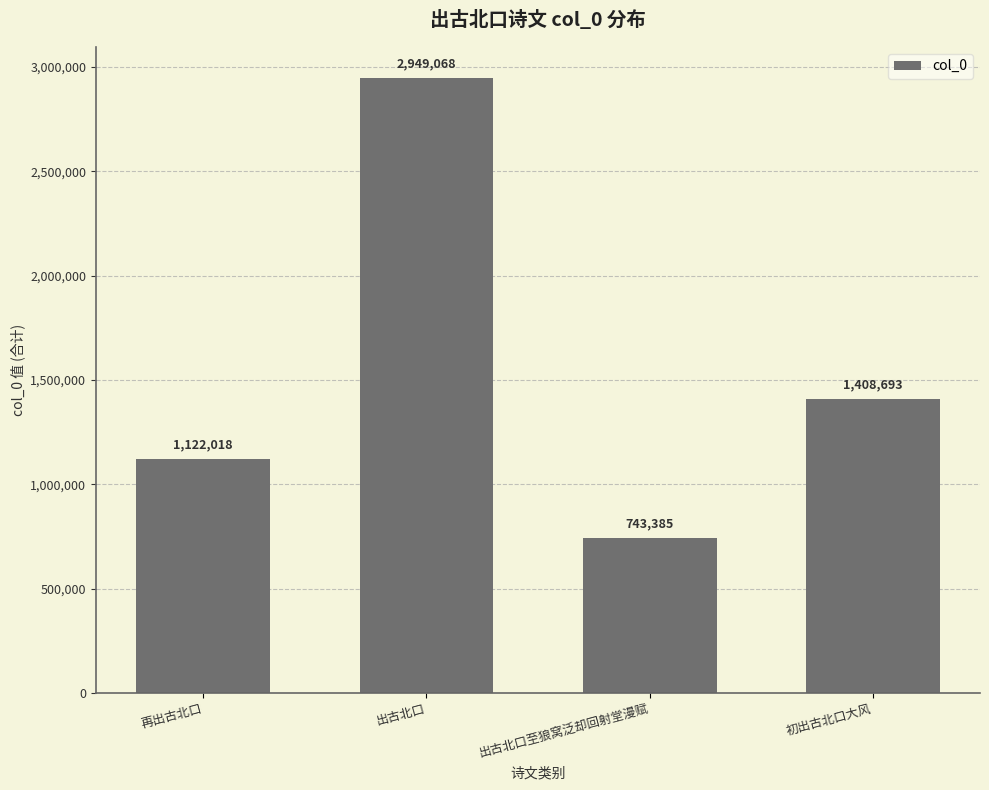

The chart shows a value of 410868 at 初出古北口大风. True or false?

False